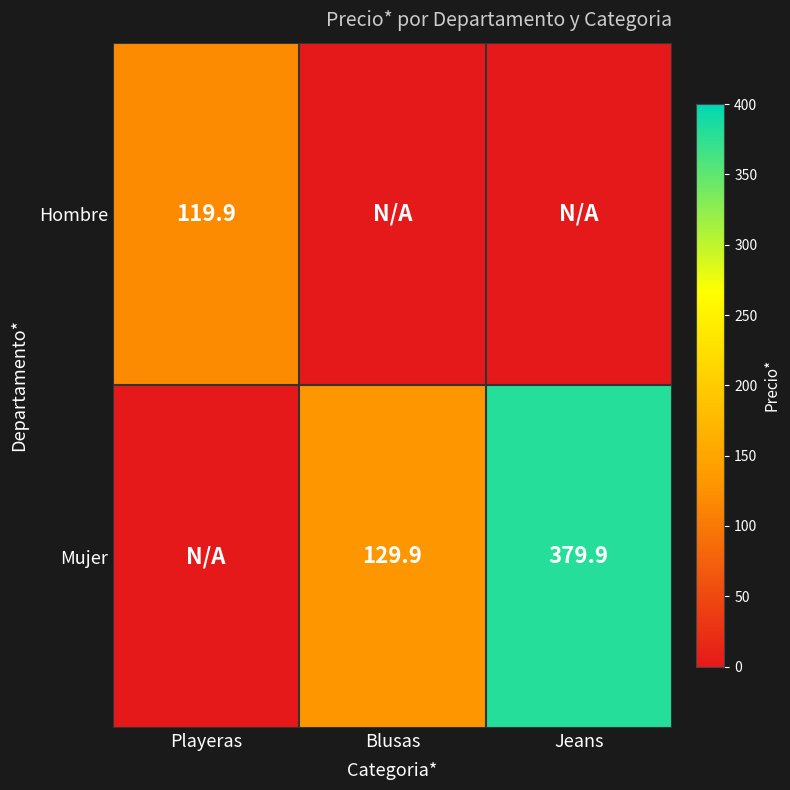

At how many categories does at least one series exceed 153?

1